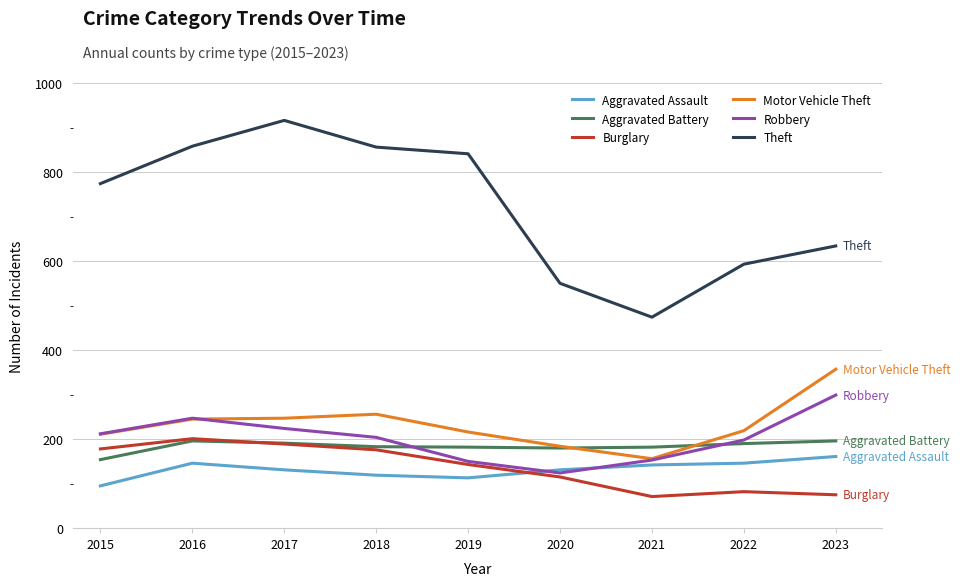

What is the maximum value shown in the chart?

916